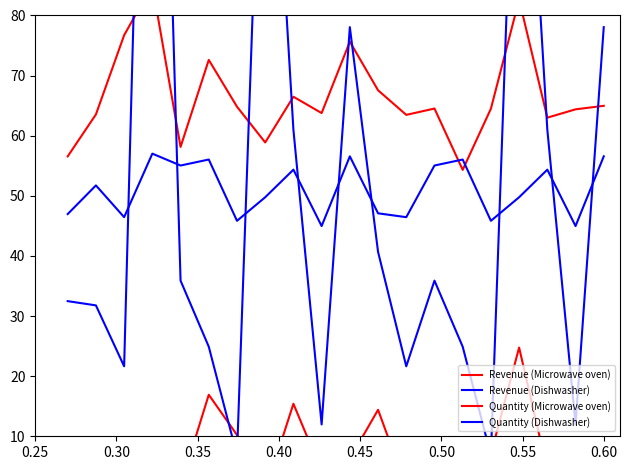

What is the difference between the second highest and second lowest values in the Revenue (Microwave oven) series?

26.1